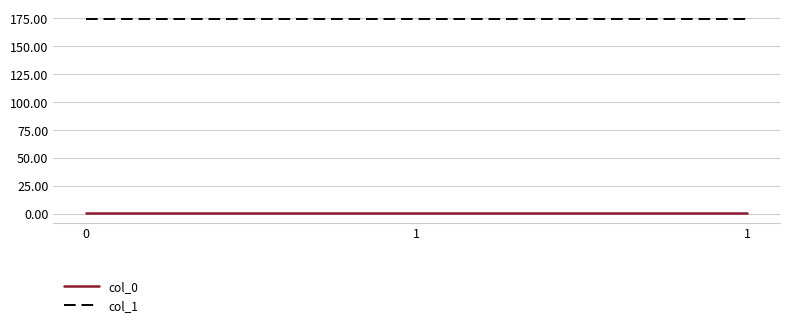

How many series are shown in this chart?

2